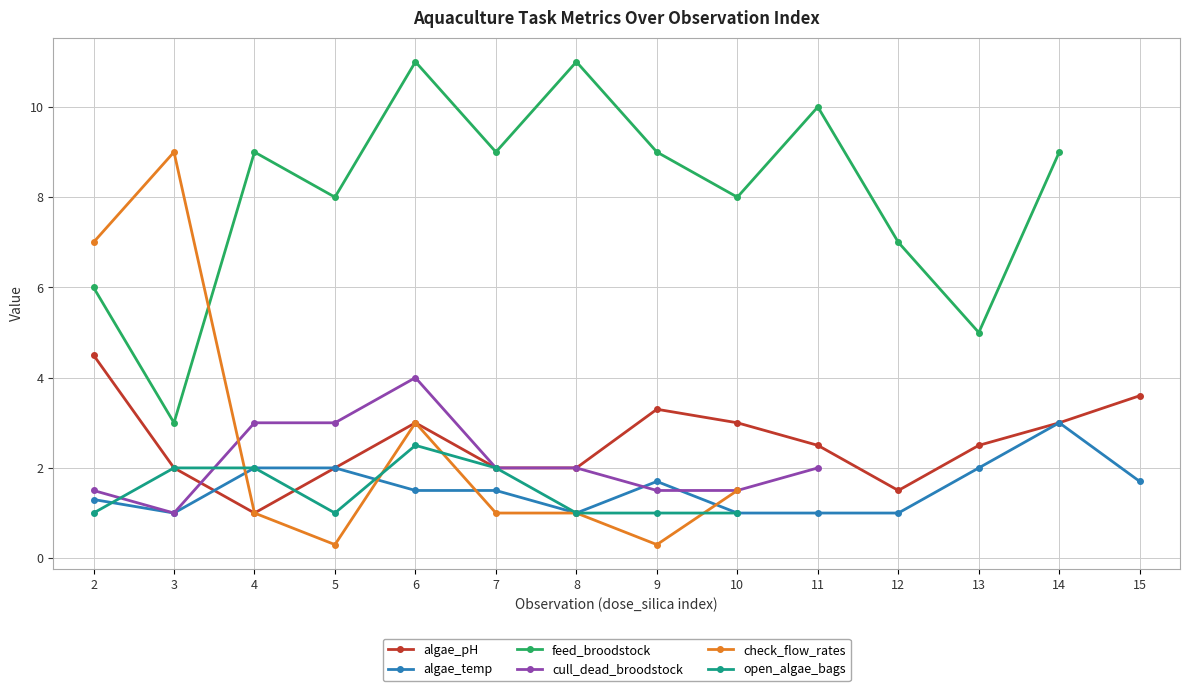

What is the value of the algae_temp point at the 5th from the left?

1.5